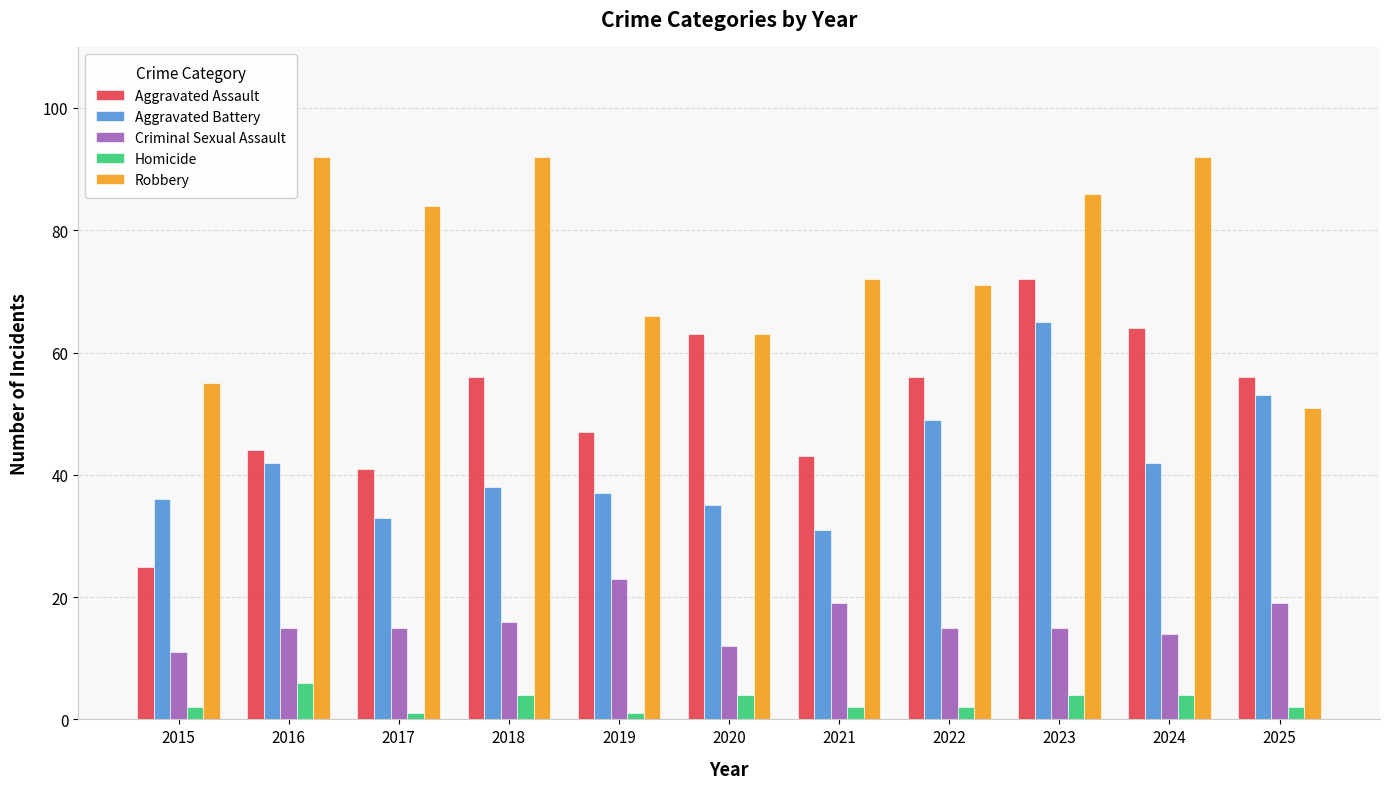

At which label does Robbery reach its minimum?

2025